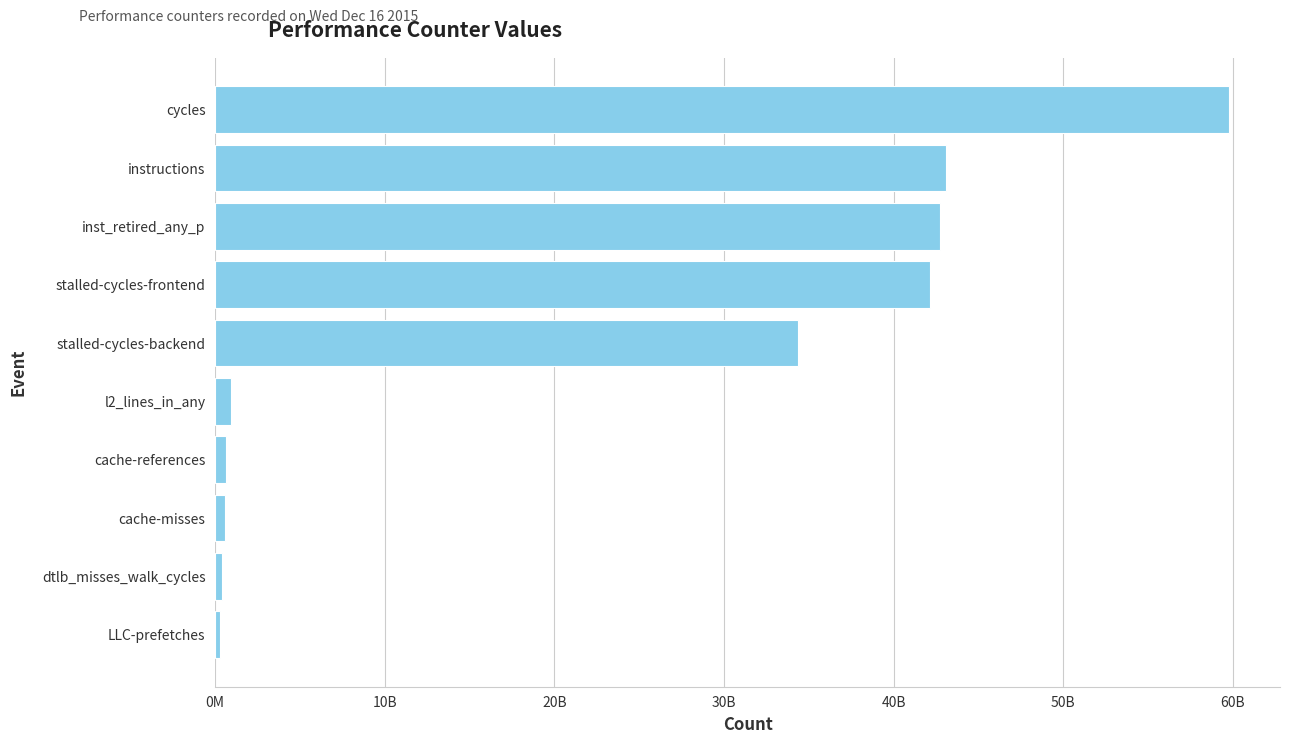

At which category does the chart reach its peak across all series?

cycles